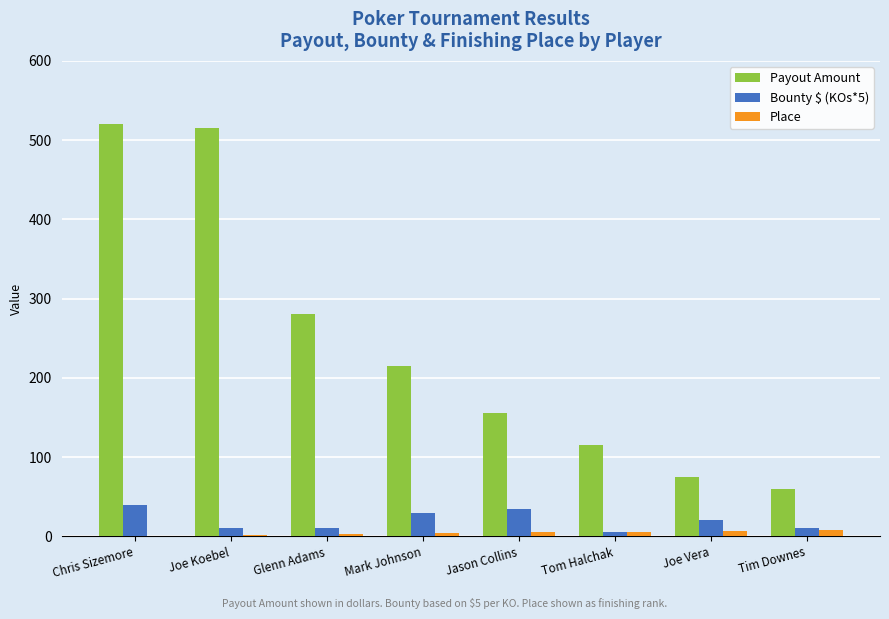

Between Joe Koebel and Tom Halchak, which series saw the biggest shift?

Payout Amount